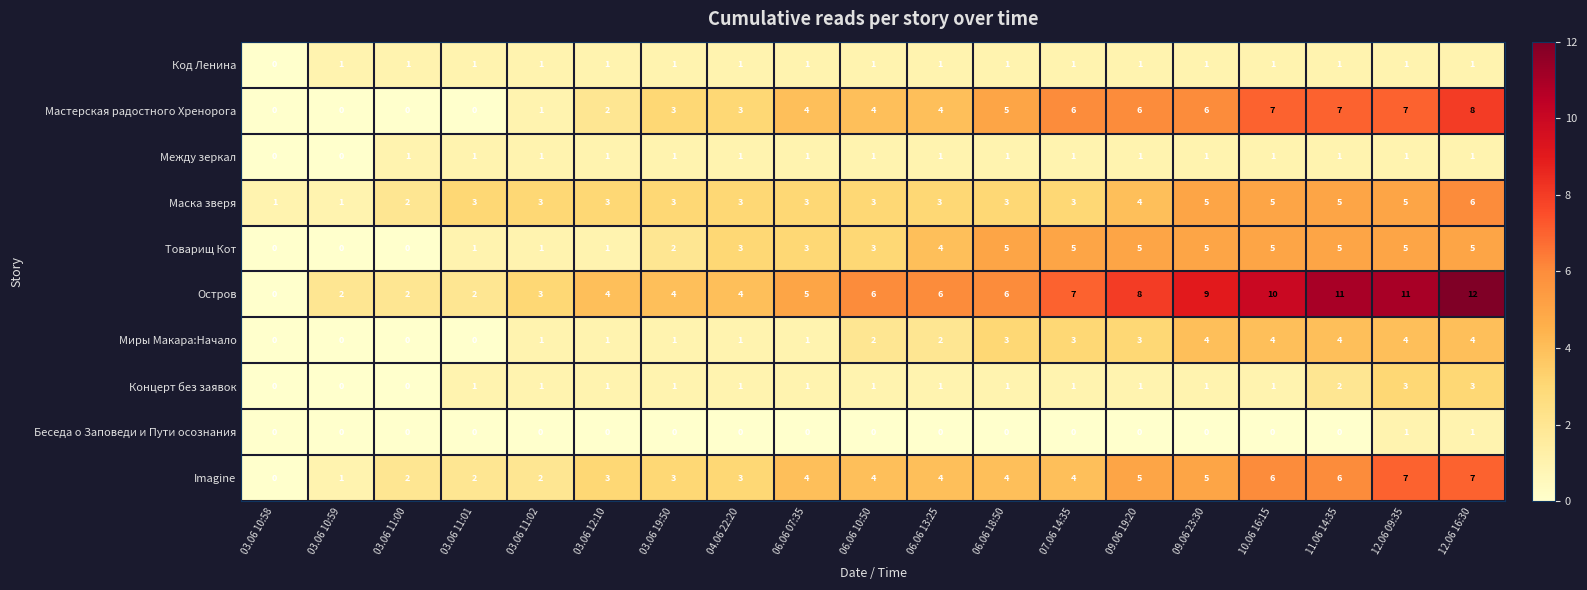

What is the total value across all series at 06.06 18:50?

29